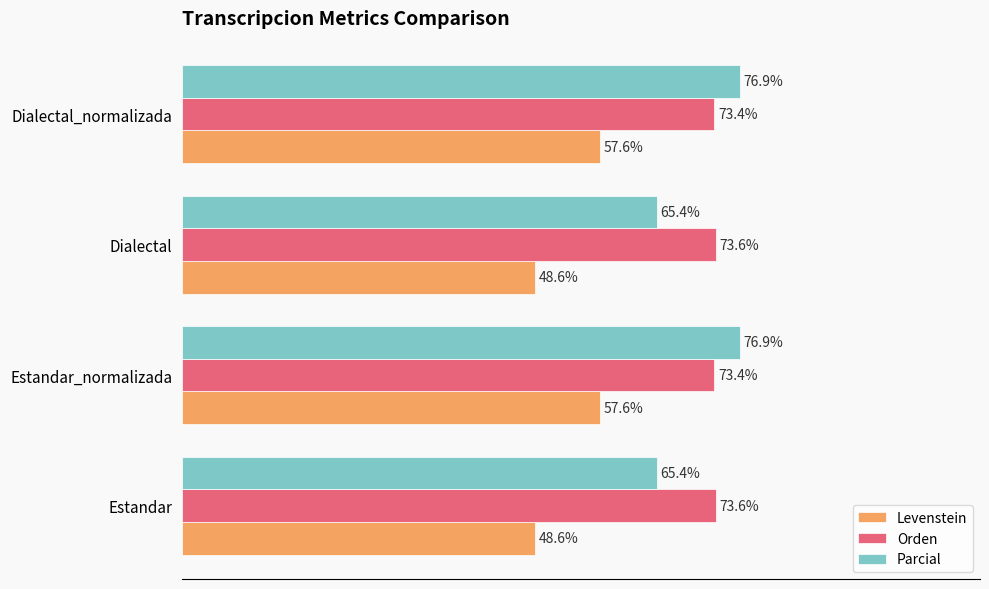

At Estandar_normalizada, list the series in order from smallest to largest.

Levenstein, Orden, Parcial